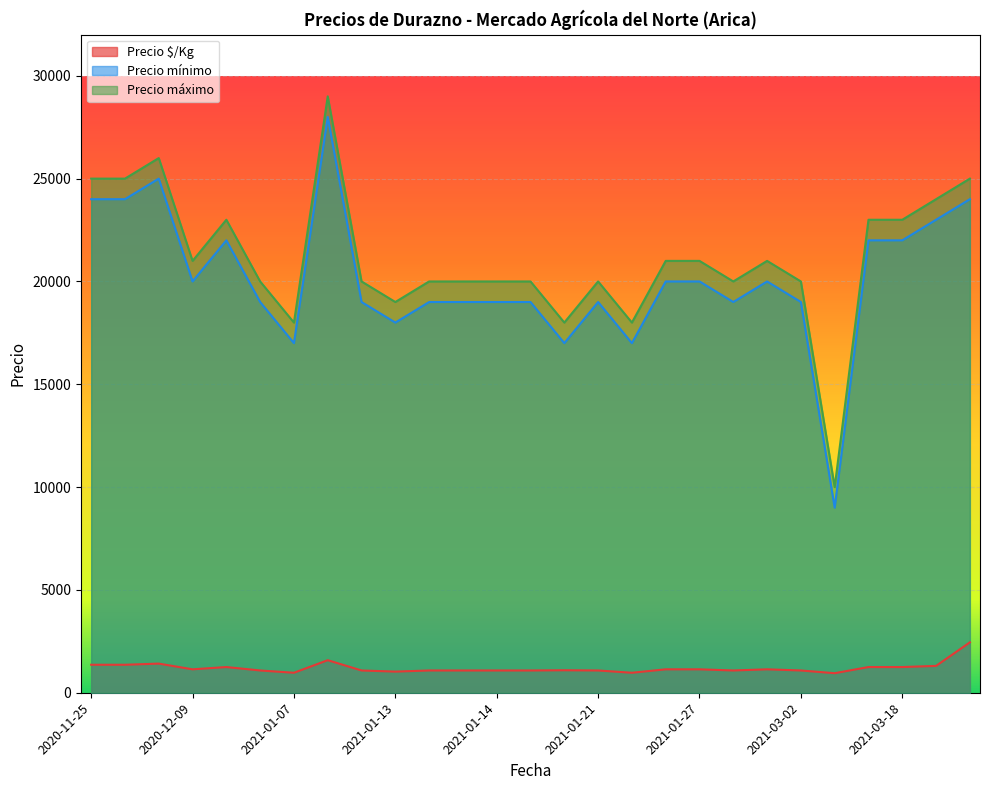

What is the highest value of the Precio mínimo series?

28000